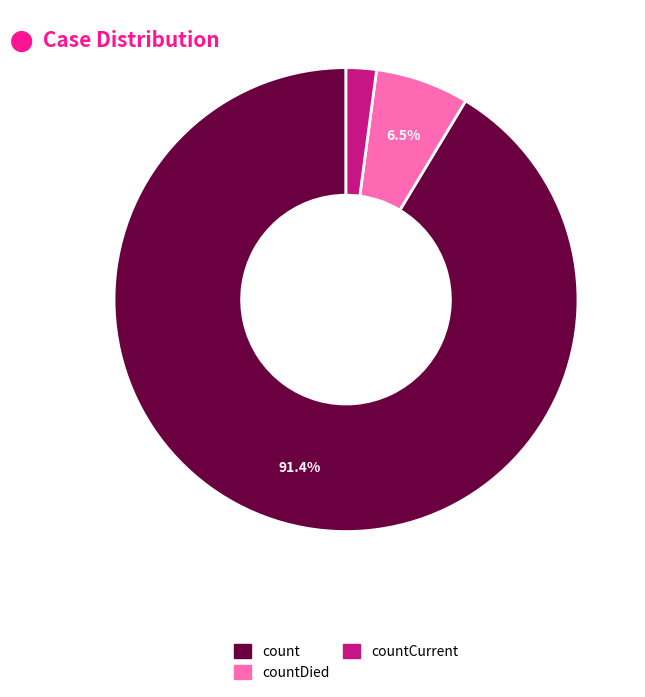

The count slice represents 79% of the pie. True or false?

False